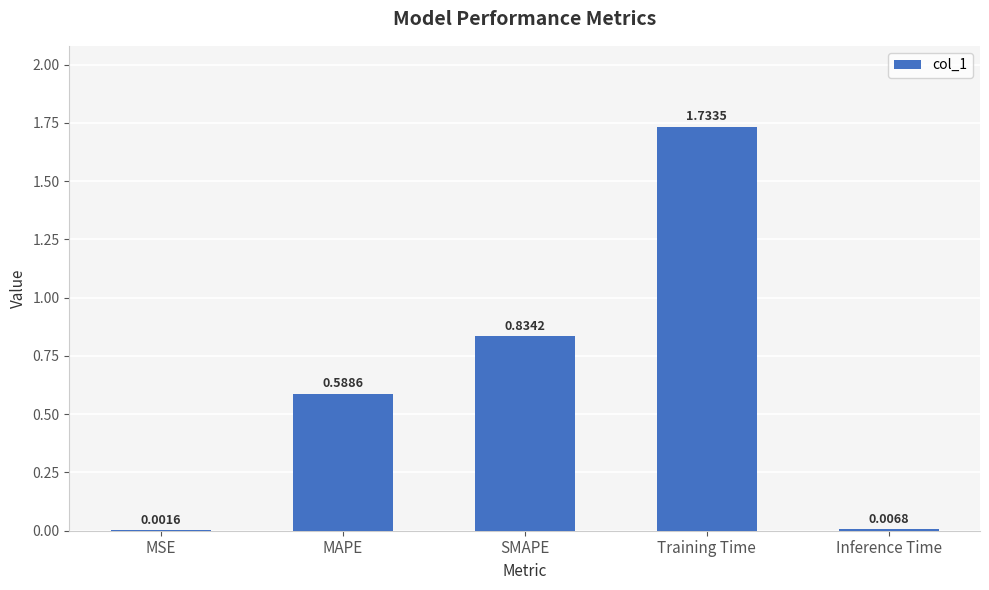

Are the bars horizontal?

No